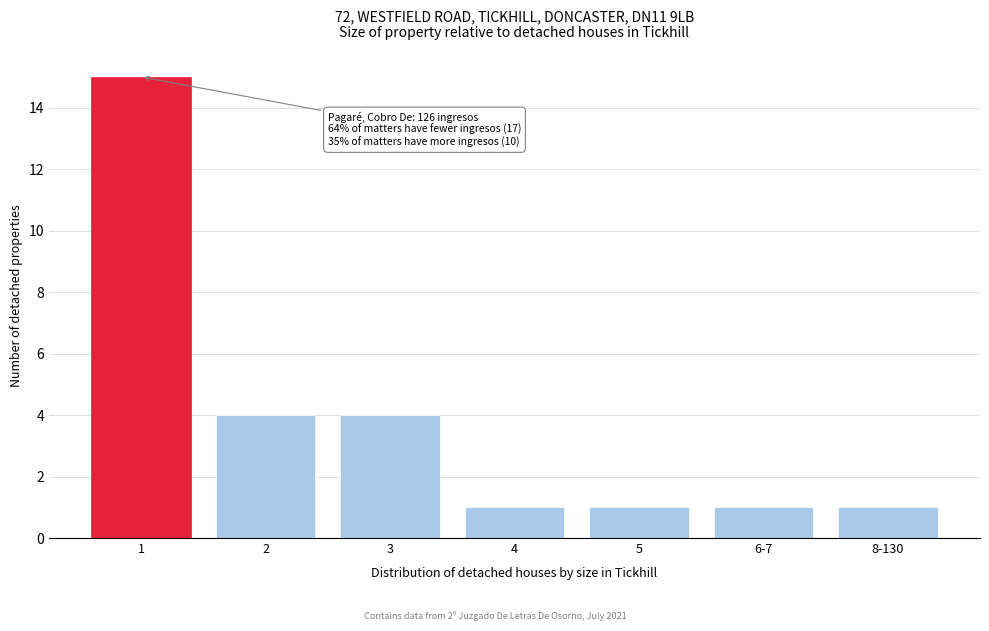

Reading left to right, what are all the values shown in this chart?

1=15	2=4	3=4	4=1	5=1	6-7=1	8-130=1